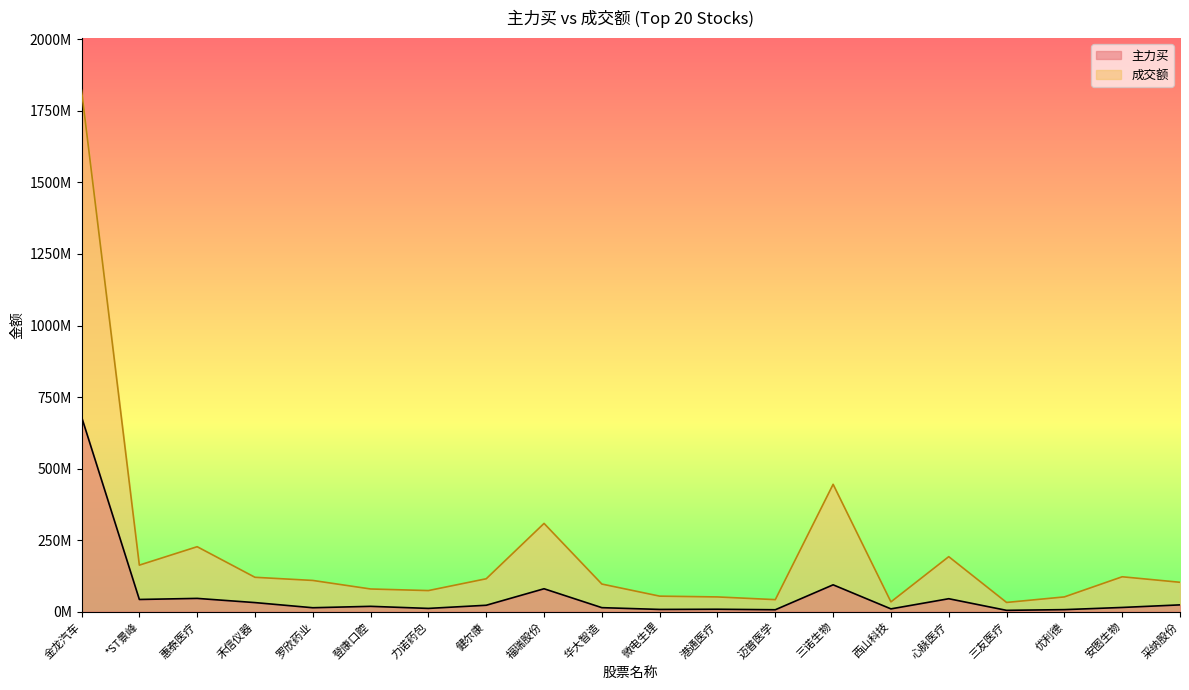

How many lines are shown in the chart?

2